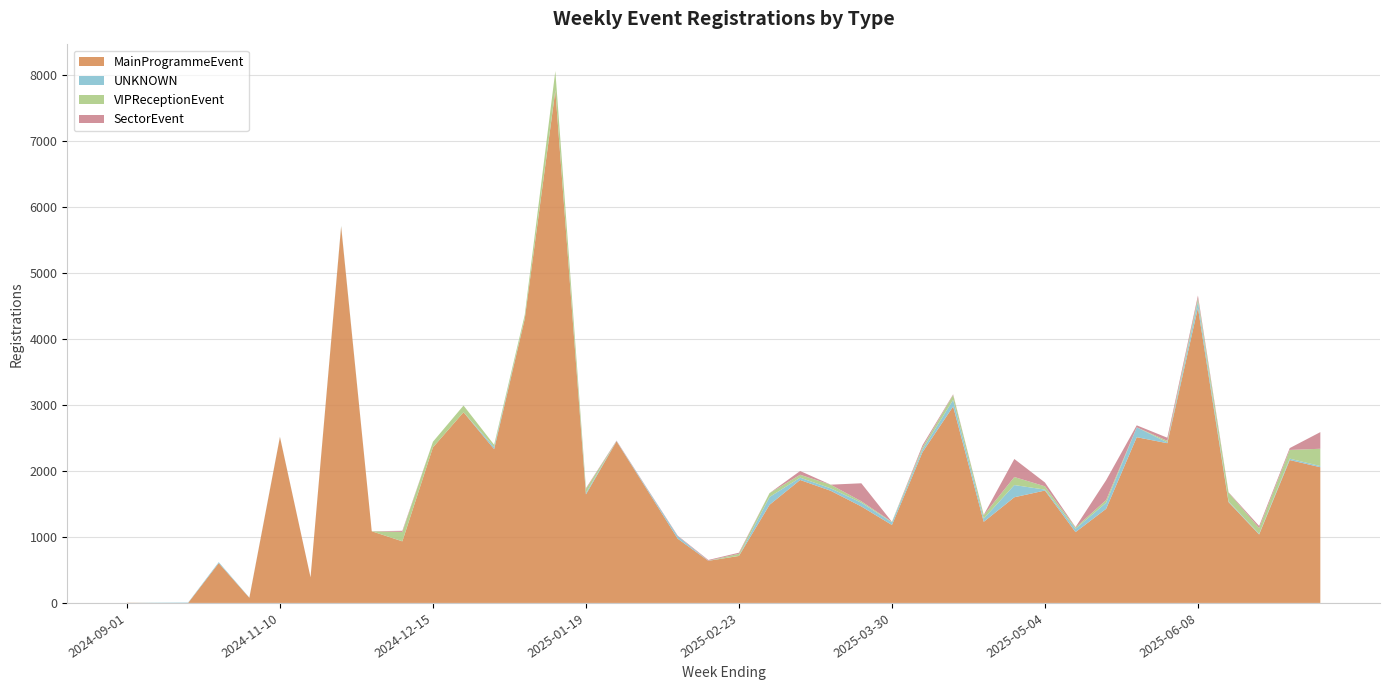

Reading right to left, transcribe all the data shown in this chart.

MainProgrammeEvent: 2025-07-06=2056	2025-06-29=2165	2025-06-22=1037	2025-06-15=1528	2025-06-08=4471	2025-06-01=2420	2025-05-25=2511	2025-05-18=1426	2025-05-11=1073	2025-05-04=1703	2025-04-27=1601	2025-04-20=1229	2025-04-13=2977	2025-04-06=2285	2025-03-30=1181	2025-03-23=1462	2025-03-16=1699	2025-03-09=1863	2025-03-02=1487	2025-02-23=712	2025-02-16=638	2025-02-09=973	2025-02-02=1713	2025-01-26=2449	2025-01-19=1644	2025-01-12=7761	2025-01-05=4303	2024-12-29=2330	2024-12-22=2889	2024-12-15=2357	2024-12-08=933	2024-12-01=1086	2024-11-24=5703	2024-11-17=388	2024-11-10=2515	2024-11-03=78	2024-10-27=603	2024-10-20=0	2024-10-13=0	2024-09-01=3
UNKNOWN: 2025-07-06=18	2025-06-29=21	2025-06-22=9	2025-06-15=11	2025-06-08=96	2025-06-01=12	2025-05-25=150	2025-05-18=92	2025-05-11=51	2025-05-04=14	2025-04-27=185	2025-04-20=49	2025-04-13=100	2025-04-06=41	2025-03-30=41	2025-03-23=57	2025-03-16=37	2025-03-09=35	2025-03-02=118	2025-02-23=1	2025-02-16=2	2025-02-09=38	2025-02-02=17	2025-01-26=5	2025-01-19=23	2025-01-12=9	2025-01-05=7	2024-12-29=33	2024-12-22=0	2024-12-15=0	2024-12-08=1	2024-12-01=0	2024-11-24=8	2024-11-17=0	2024-11-10=4	2024-11-03=4	2024-10-27=15	2024-10-20=6	2024-10-13=4	2024-09-01=0
VIPReceptionEvent: 2025-07-06=262	2025-06-29=132	2025-06-22=90	2025-06-15=132	2025-06-08=48	2025-06-01=24	2025-05-25=0	2025-05-18=41	2025-05-11=18	2025-05-04=50	2025-04-27=122	2025-04-20=50	2025-04-13=74	2025-04-06=33	2025-03-30=7	2025-03-23=21	2025-03-16=55	2025-03-09=44	2025-03-02=59	2025-02-23=32	2025-02-16=0	2025-02-09=0	2025-02-02=0	2025-01-26=0	2025-01-19=59	2025-01-12=289	2025-01-05=54	2024-12-29=33	2024-12-22=102	2024-12-15=85	2024-12-08=142	2024-12-01=0	2024-11-24=4	2024-11-17=0	2024-11-10=0	2024-11-03=0	2024-10-27=0	2024-10-20=0	2024-10-13=0	2024-09-01=0
SectorEvent: 2025-07-06=252	2025-06-29=28	2025-06-22=30	2025-06-15=7	2025-06-08=43	2025-06-01=47	2025-05-25=30	2025-05-18=301	2025-05-11=7	2025-05-04=58	2025-04-27=273	2025-04-20=6	2025-04-13=10	2025-04-06=31	2025-03-30=0	2025-03-23=273	2025-03-16=1	2025-03-09=57	2025-03-02=0	2025-02-23=16	2025-02-16=11	2025-02-09=8	2025-02-02=6	2025-01-26=6	2025-01-19=12	2025-01-12=0	2025-01-05=0	2024-12-29=0	2024-12-22=0	2024-12-15=0	2024-12-08=17	2024-12-01=0	2024-11-24=0	2024-11-17=0	2024-11-10=0	2024-11-03=0	2024-10-27=0	2024-10-20=0	2024-10-13=0	2024-09-01=0